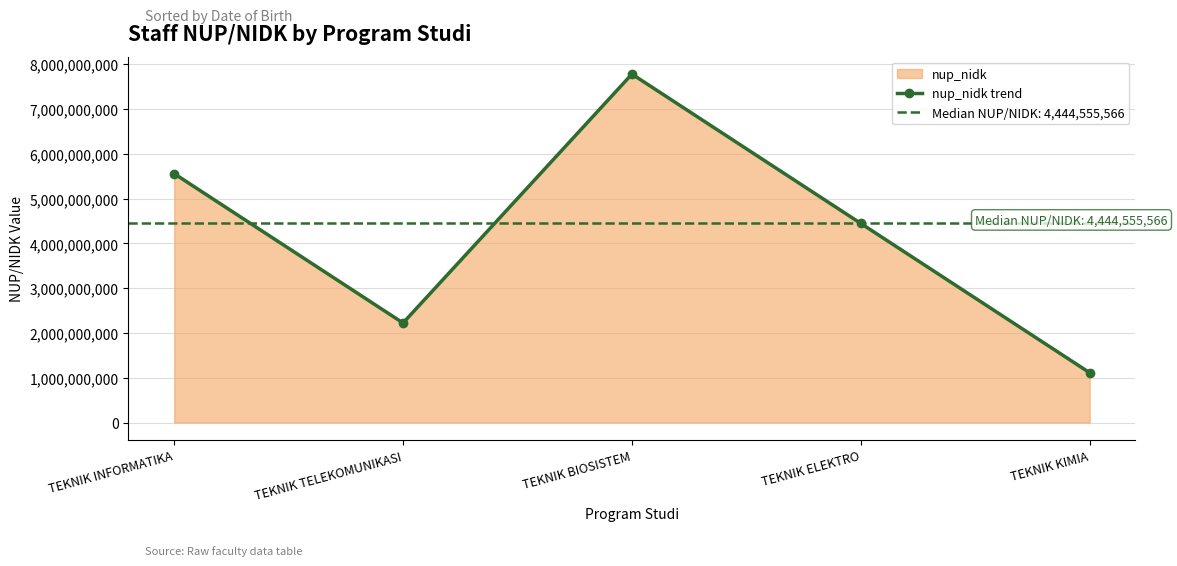

True or false: the data shows 6516256209 at TEKNIK ELEKTRO.

False